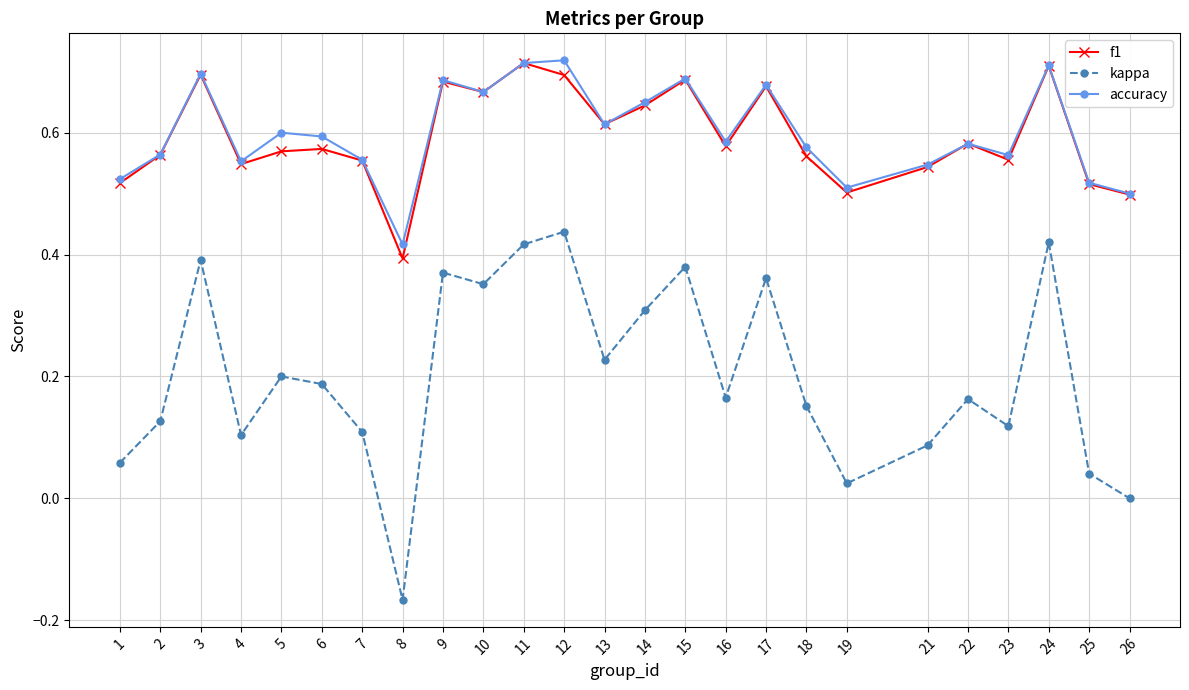

What are all the series names shown in the legend?

f1, kappa, accuracy